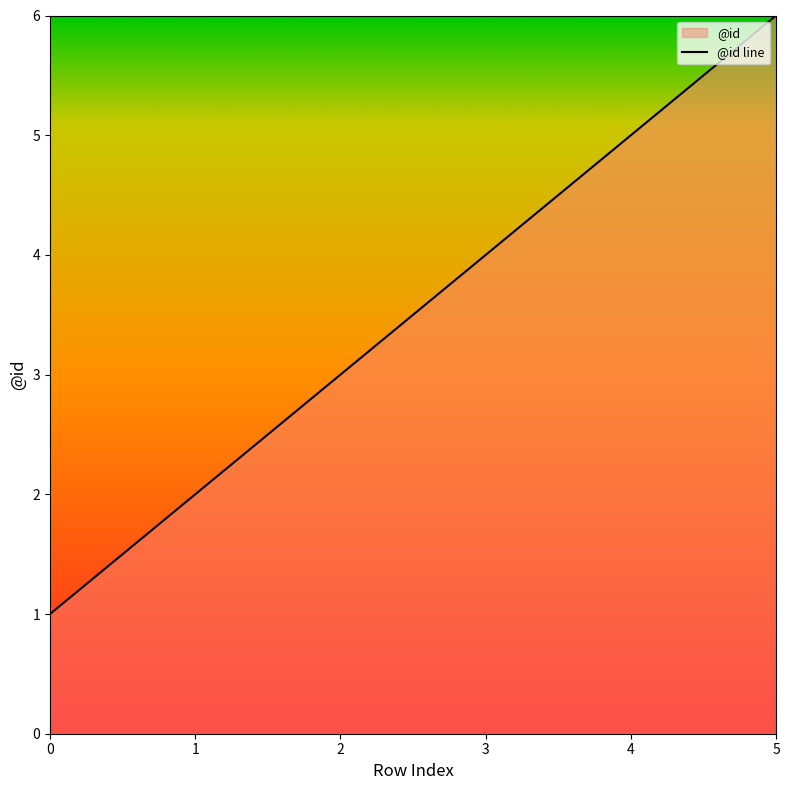

Reading right to left, what are all the values shown in this chart?

5=6	4=5	3=4	2=3	1=2	0=1